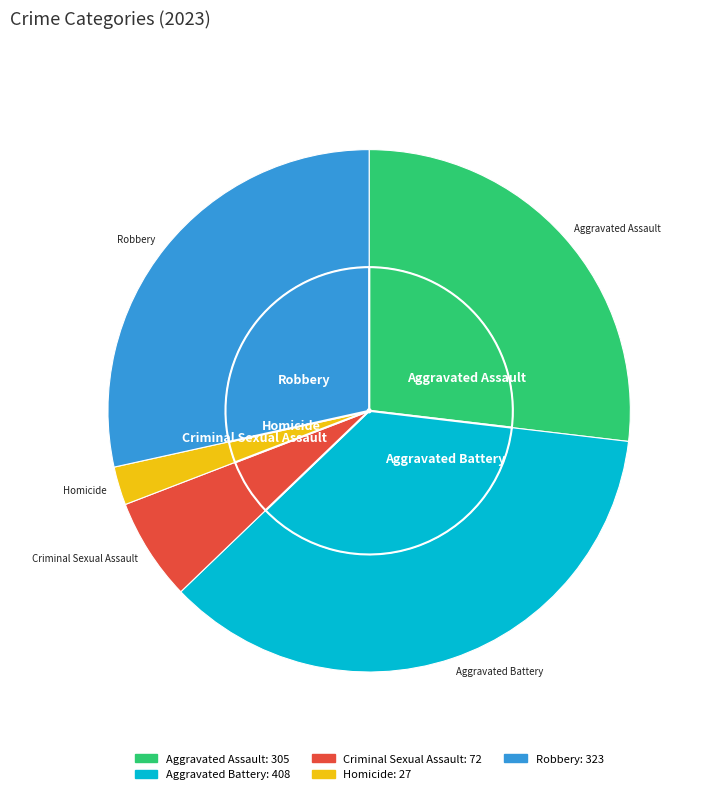

Does any single category account for the majority?

No